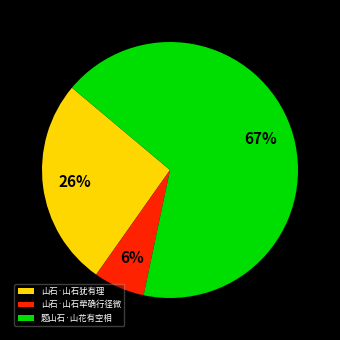

Is 山石·山石犹有理 the majority of the pie?

No